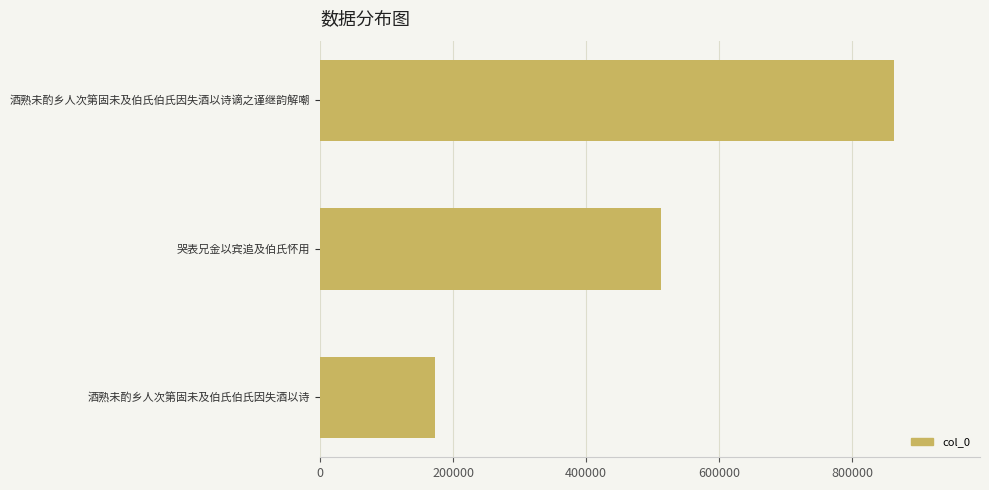

How many bars are there in total?

3